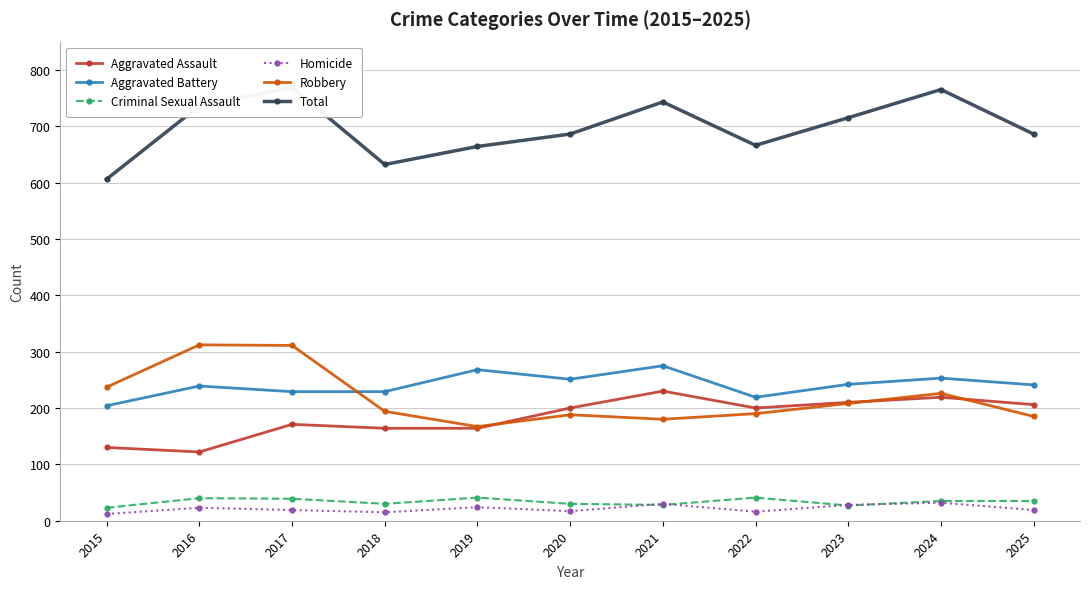

Where is the first local minimum for Total?

2018